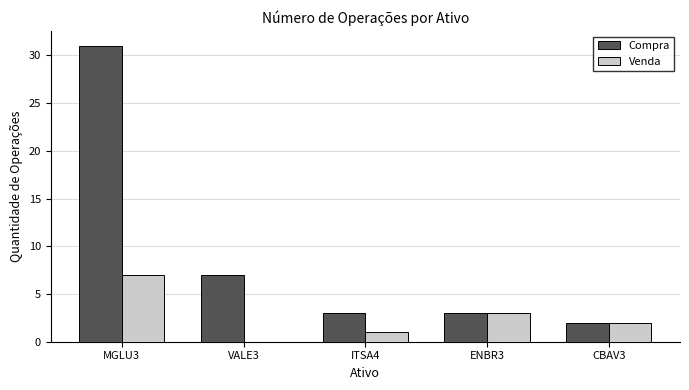

Which series has the largest total across all categories?

Compra